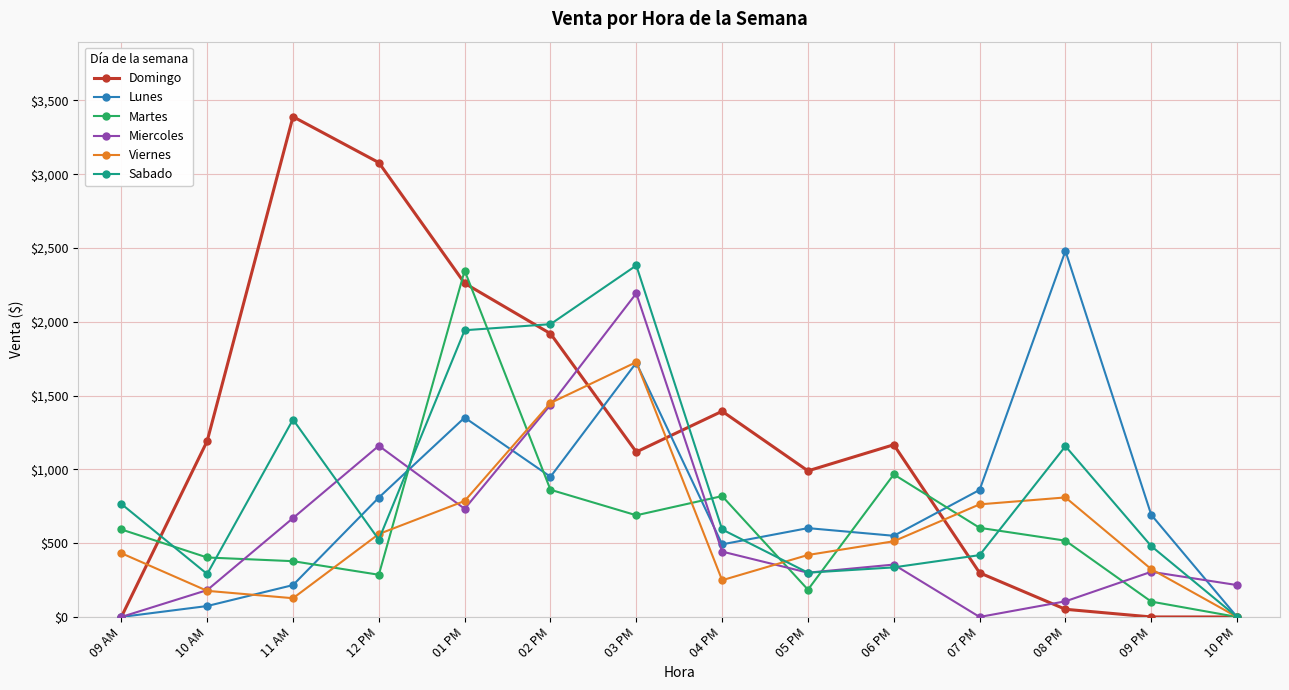

What position from the right is 03 PM?

8